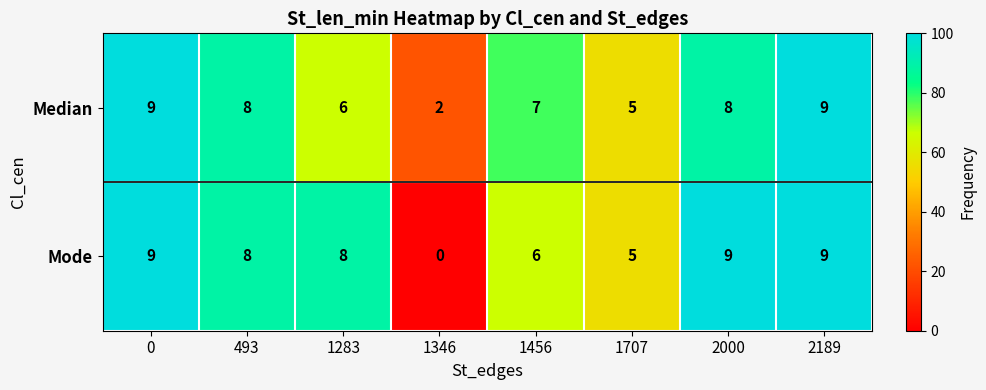

What is the spread (max minus min) of values at 1283?

2